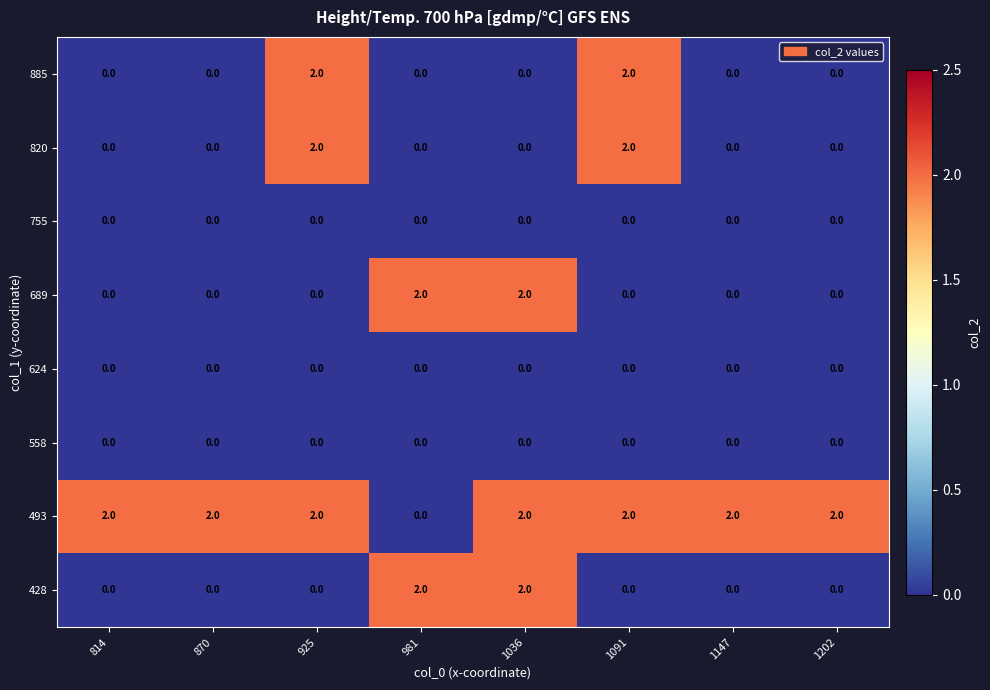

The value of 885 at 814 is 0. True or false?

True